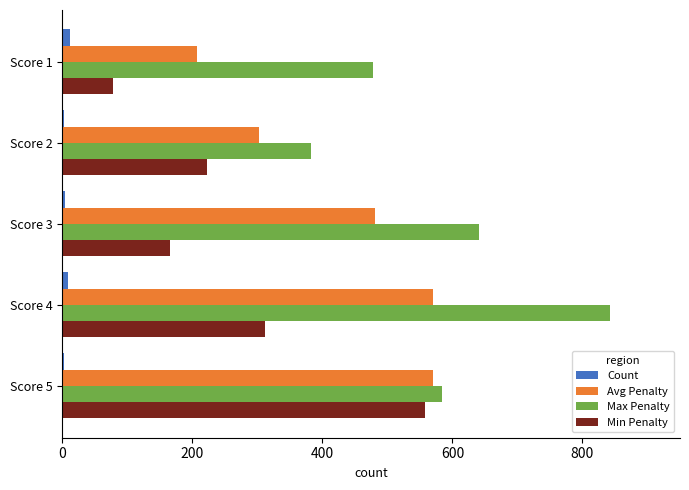

Which series has the largest total across all categories?

Max Penalty